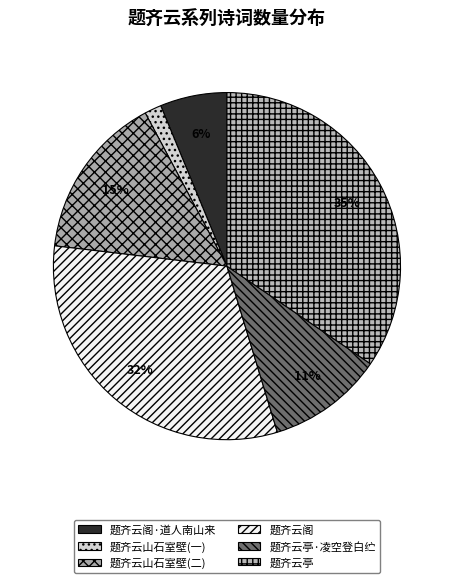

Which slice is the smallest?

题齐云山石室壁(一)